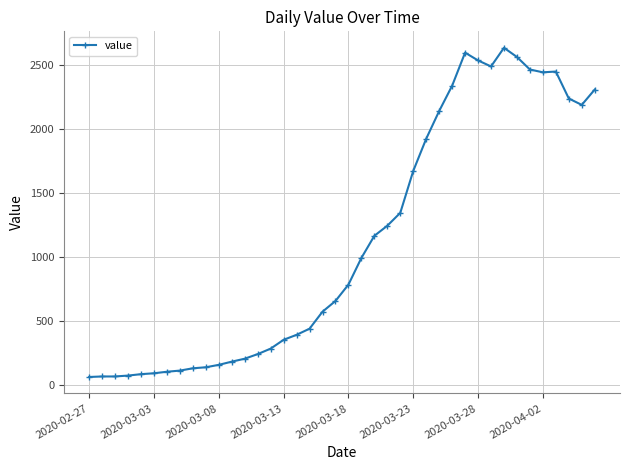

Is this an area chart (filled region under the line)?

No